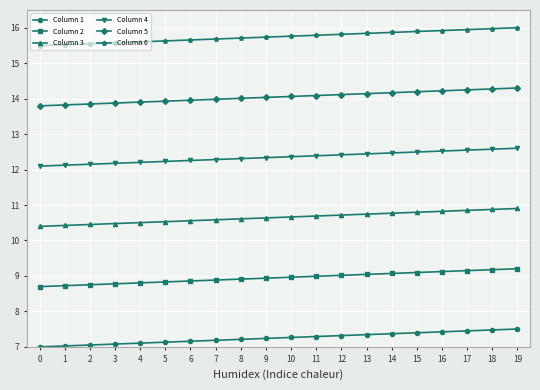

What is the sum of the Column 4 values at 4 and 1?

24.3